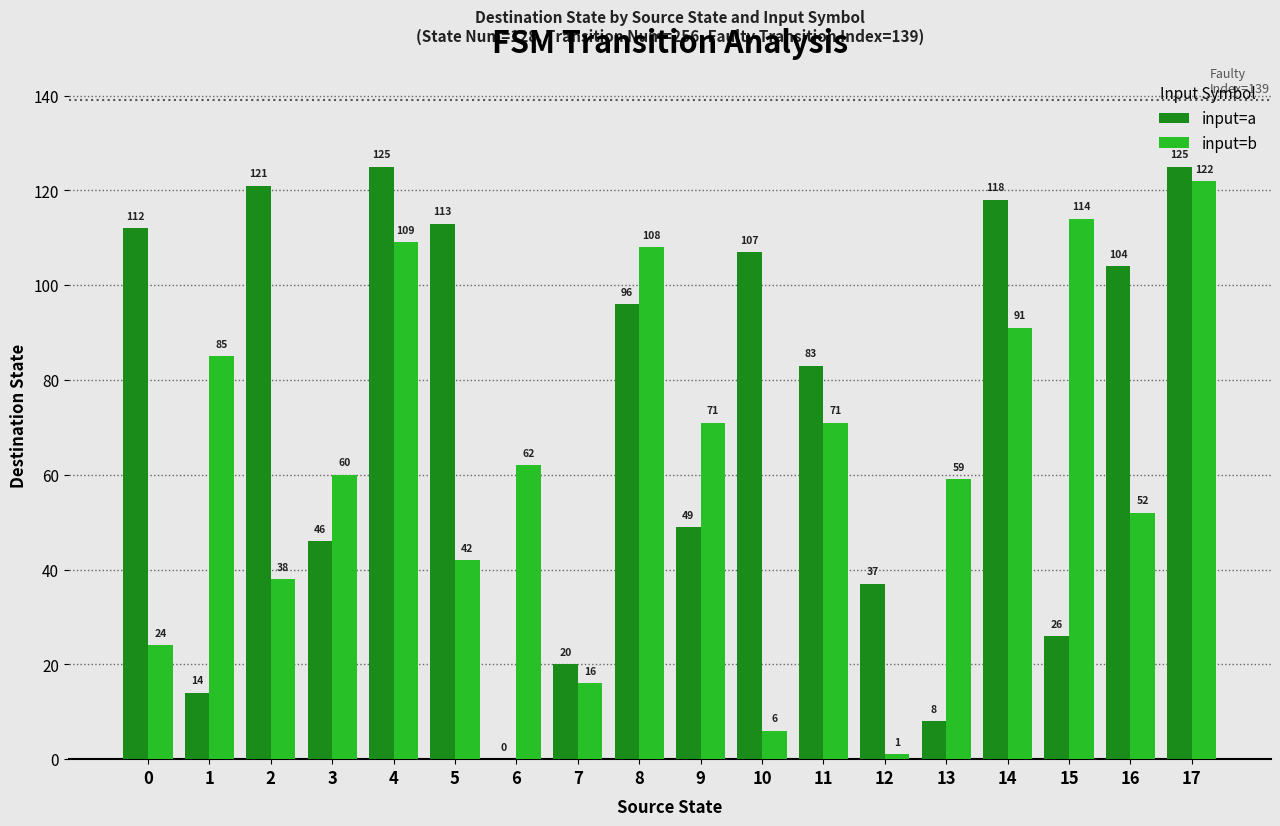

How many groups of bars are there?

18